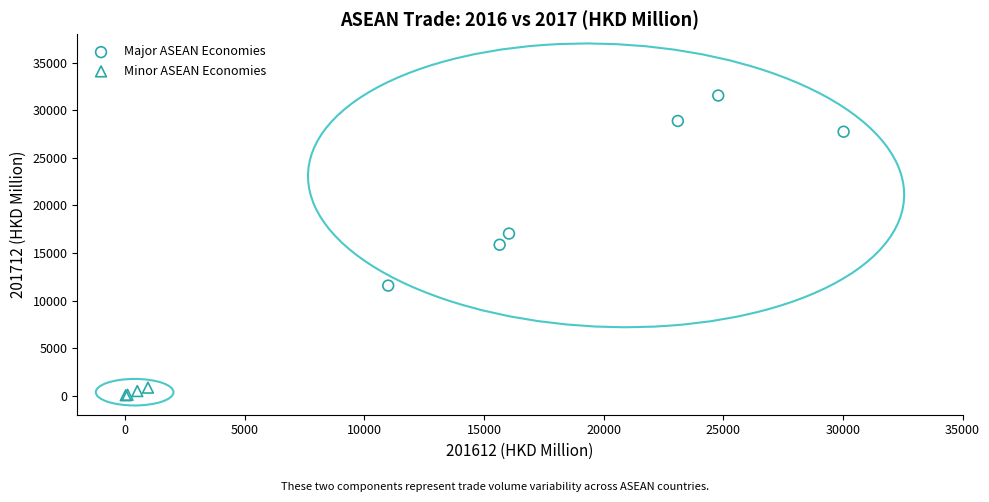

Which series contains the lowest Y value?

Minor ASEAN Economies